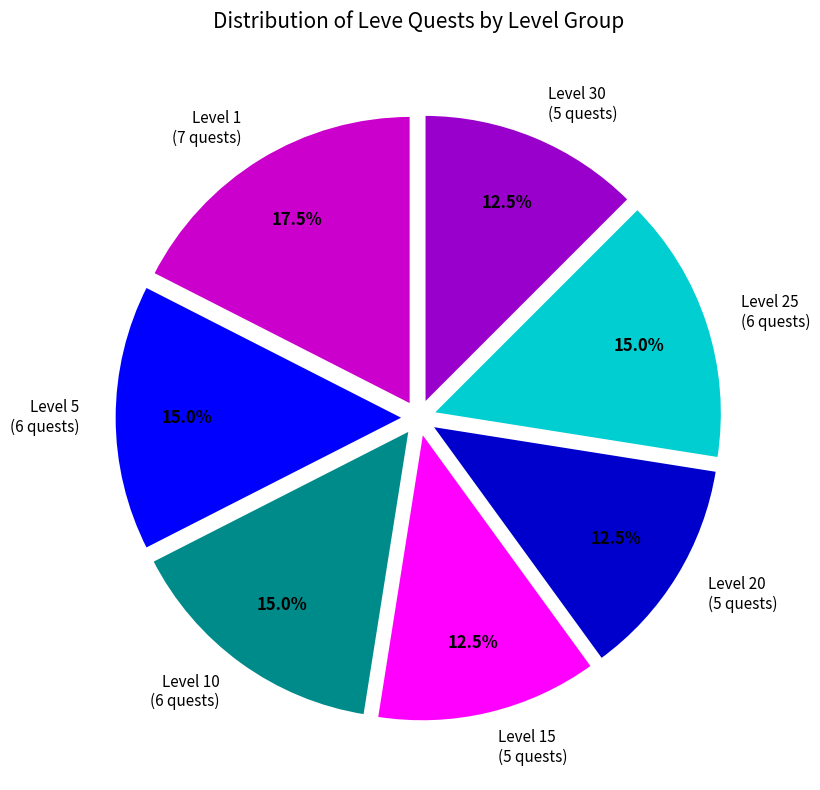

Is there a majority slice in this chart?

No